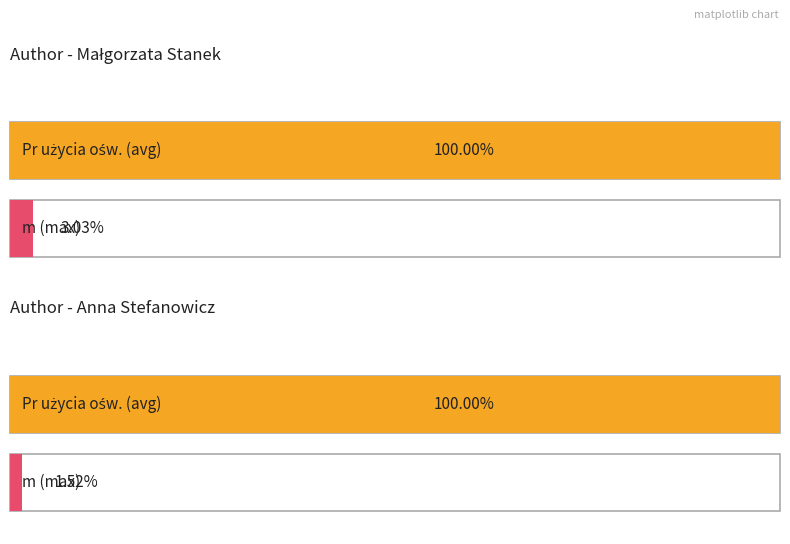

How many series are shown in this chart?

2